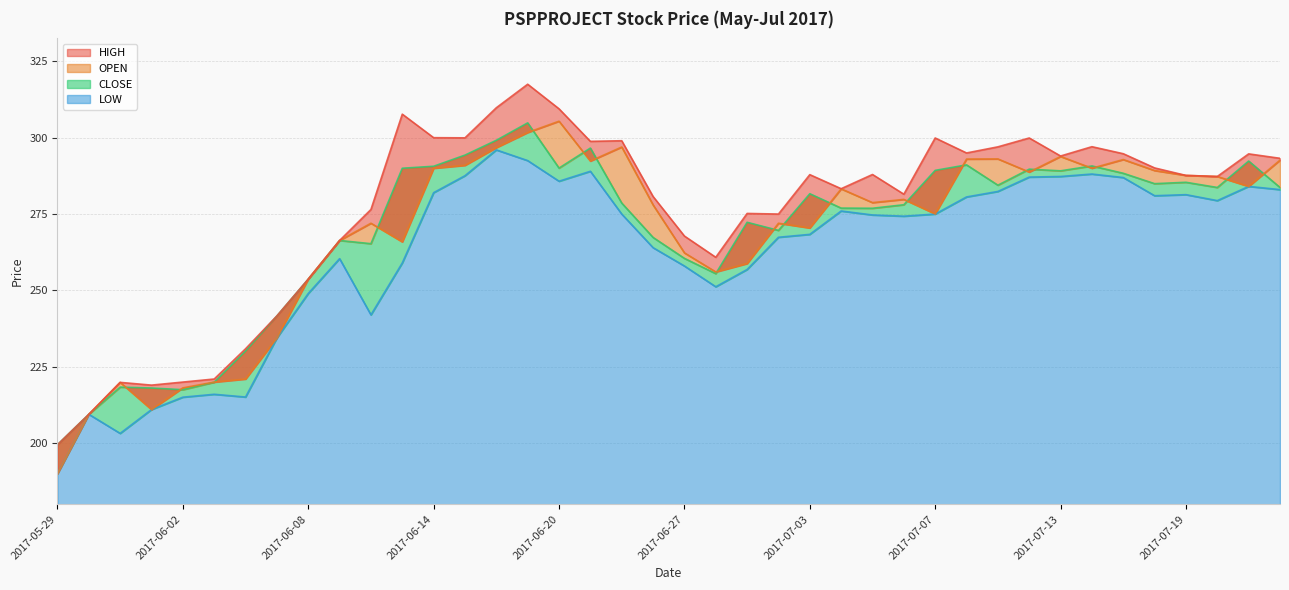

What is the sum of all OPEN values?

10762.8